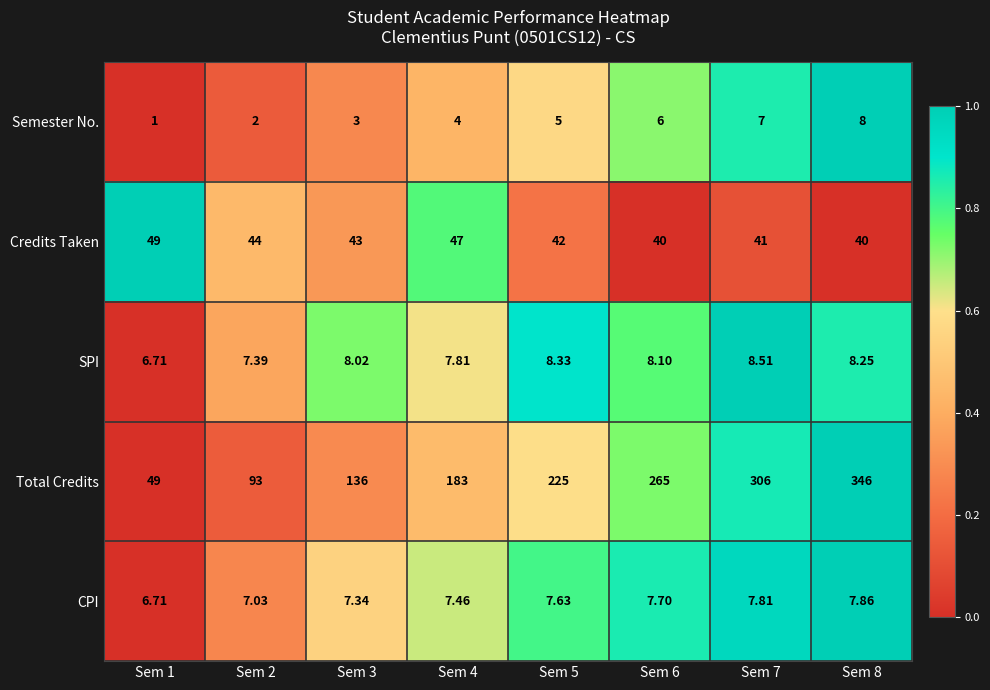

List the series in order of their peak value, highest first.

Total Credits, Credits Taken, SPI, Semester No., CPI